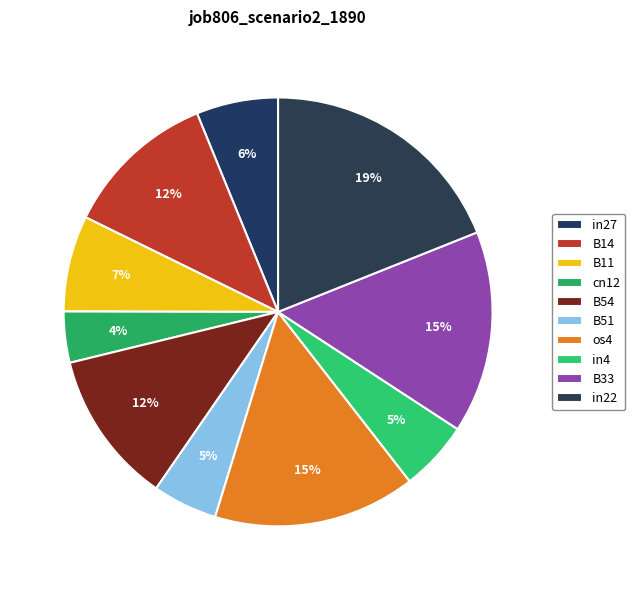

The cn12 slice represents 9% of the pie. True or false?

False